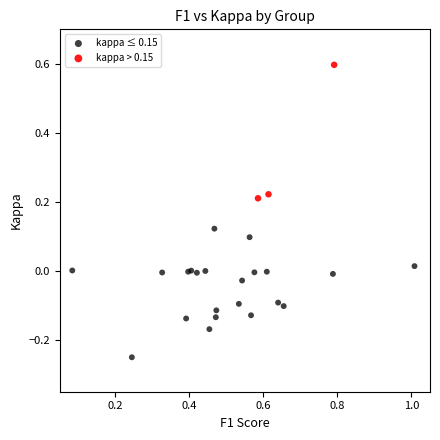

Which series reaches the maximum Y coordinate?

kappa > 0.15